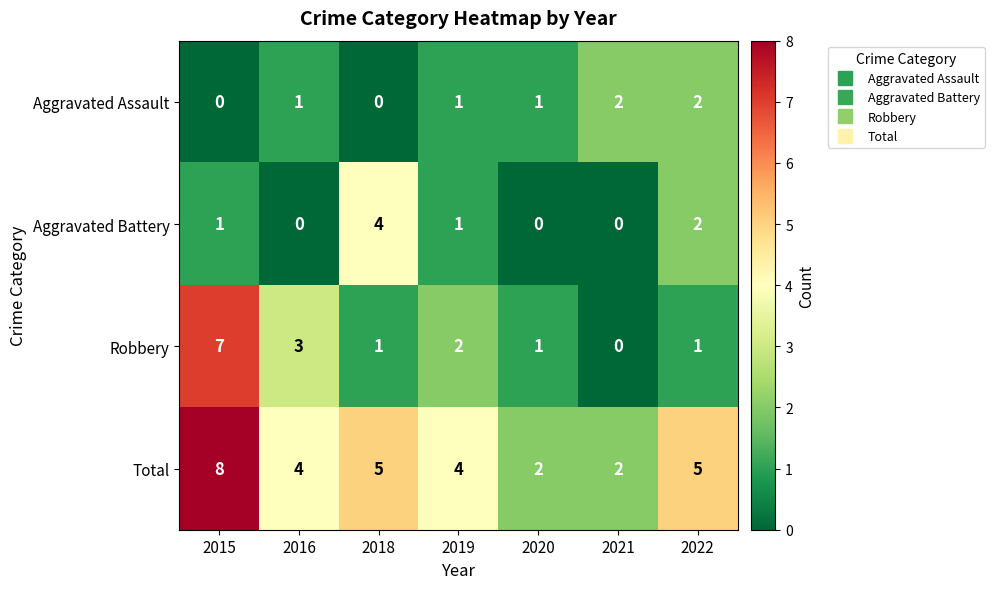

Which series changed the most between 2021 and 2022?

Total